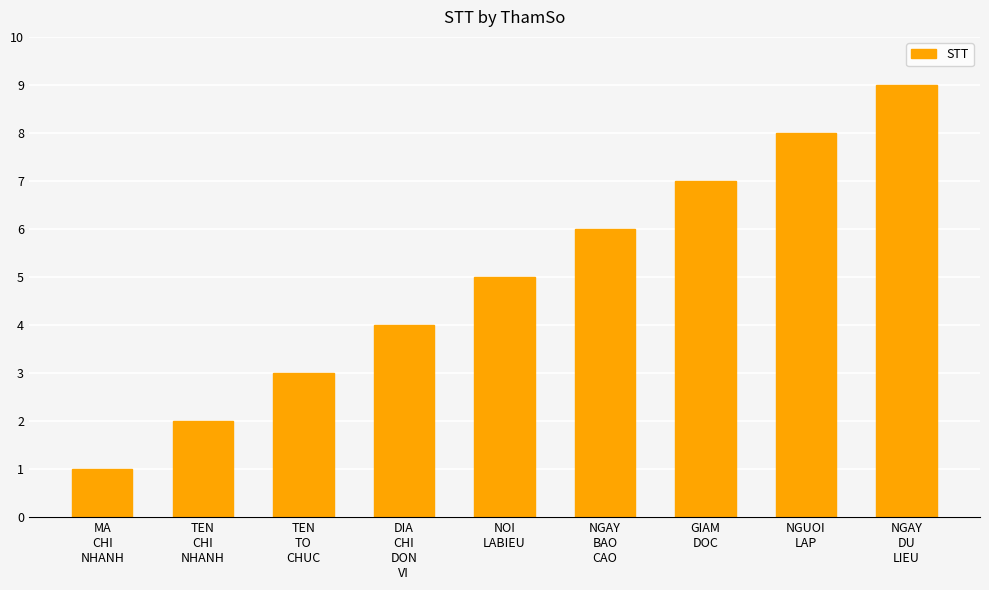

Rank the categories by value from lowest to highest.

MA
CHI
NHANH, TEN
CHI
NHANH, TEN
TO
CHUC, DIA
CHI
DON
VI, NOI
LABIEU, NGAY
BAO
CAO, GIAM
DOC, NGUOI
LAP, NGAY
DU
LIEU